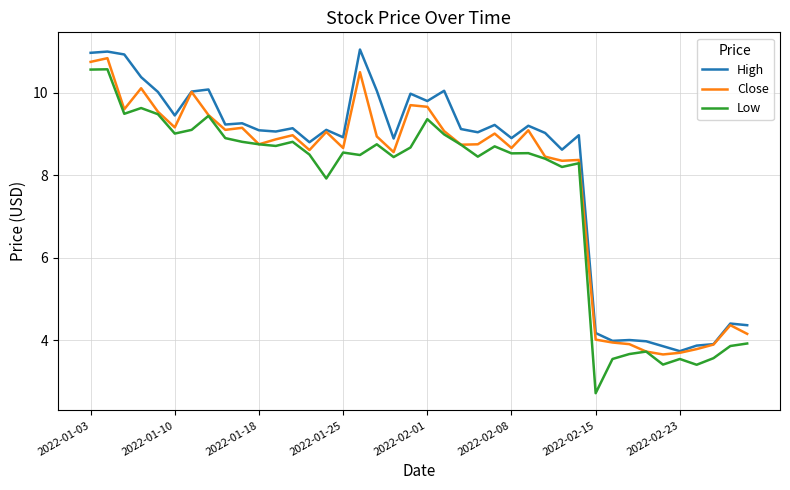

What is the highest value of the Low series?

10.6